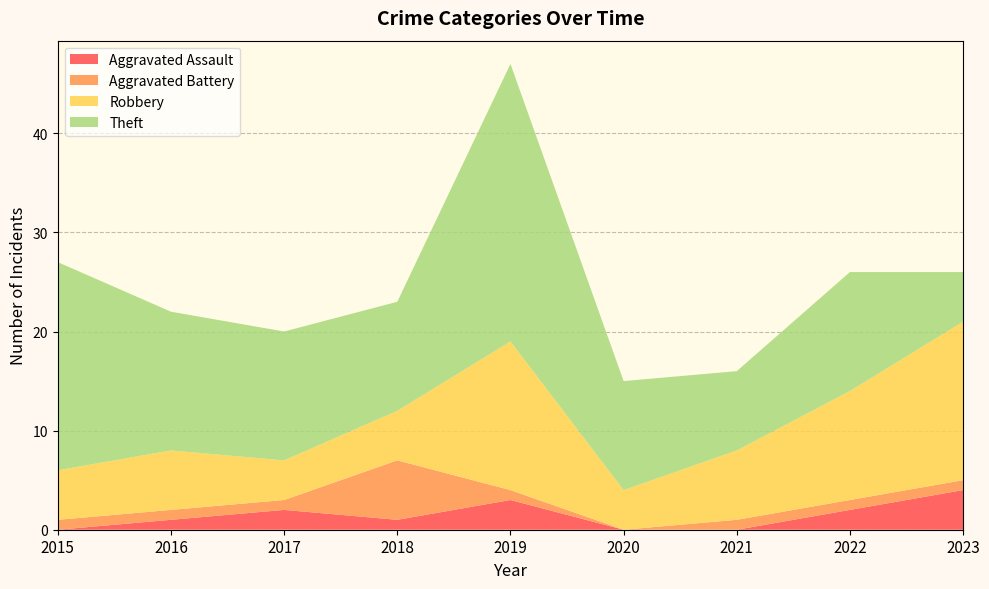

Reading left to right, extract all data points from this chart.

Aggravated Assault: 0	1	2	1	3	0	0	2	4
Aggravated Battery: 1	1	1	6	1	0	1	1	1
Robbery: 5	6	4	5	15	4	7	11	16
Theft: 21	14	13	11	28	11	8	12	5